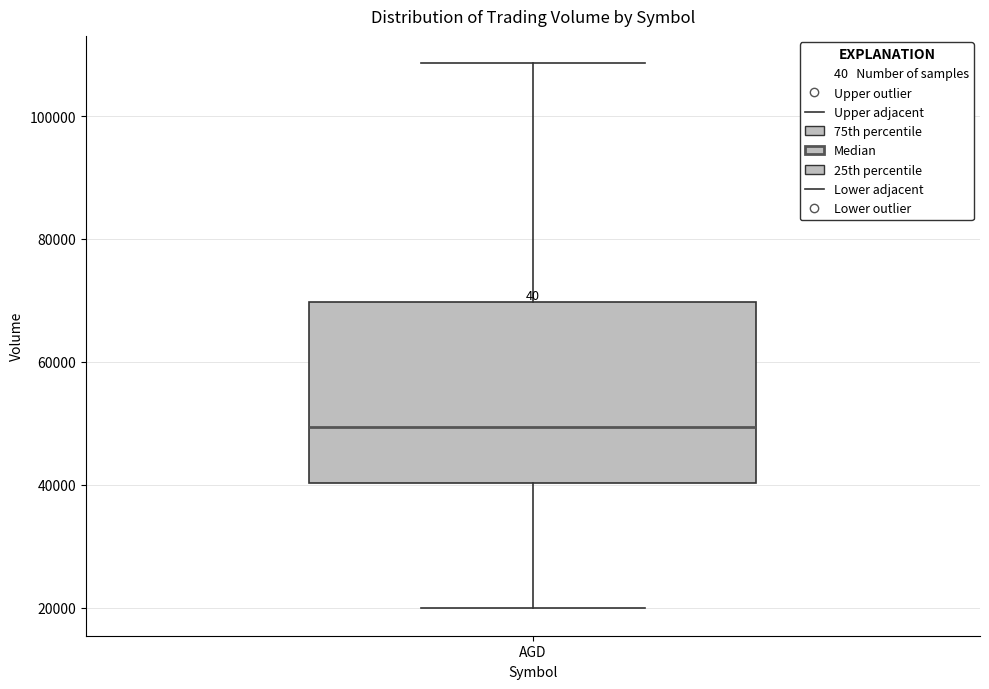

Read this box plot against the y-axis: the position of the median line, the range covered by the box, and the ends of both whiskers. The values are not printed on the chart, so give them approximately, as read against the axis.

median 50000, box 40000 to 70000, whiskers 20000 to 108000